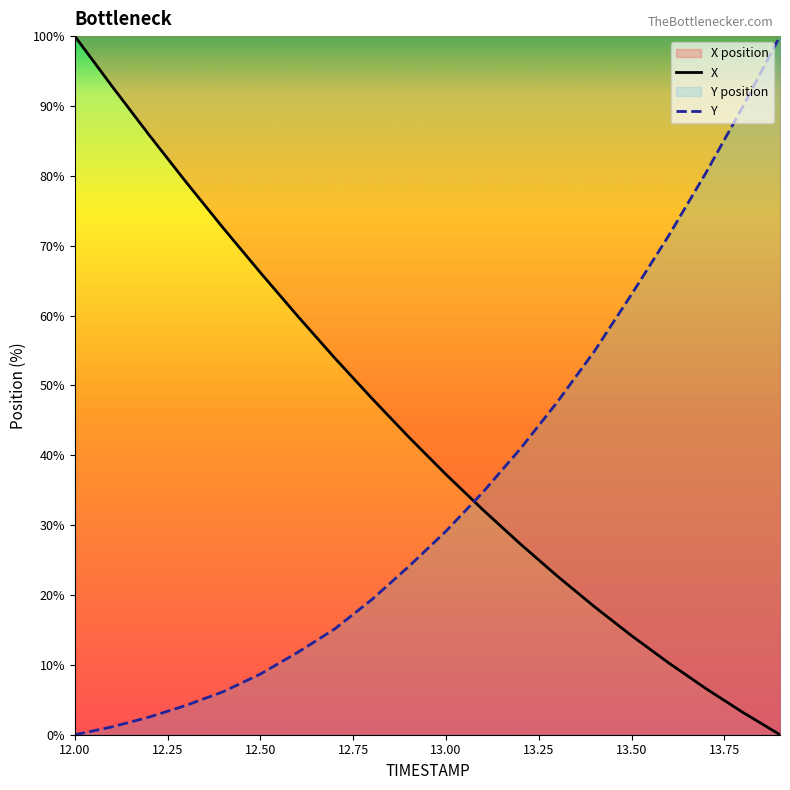

Rank the series at 12.8 from lowest to highest value.

Y, X